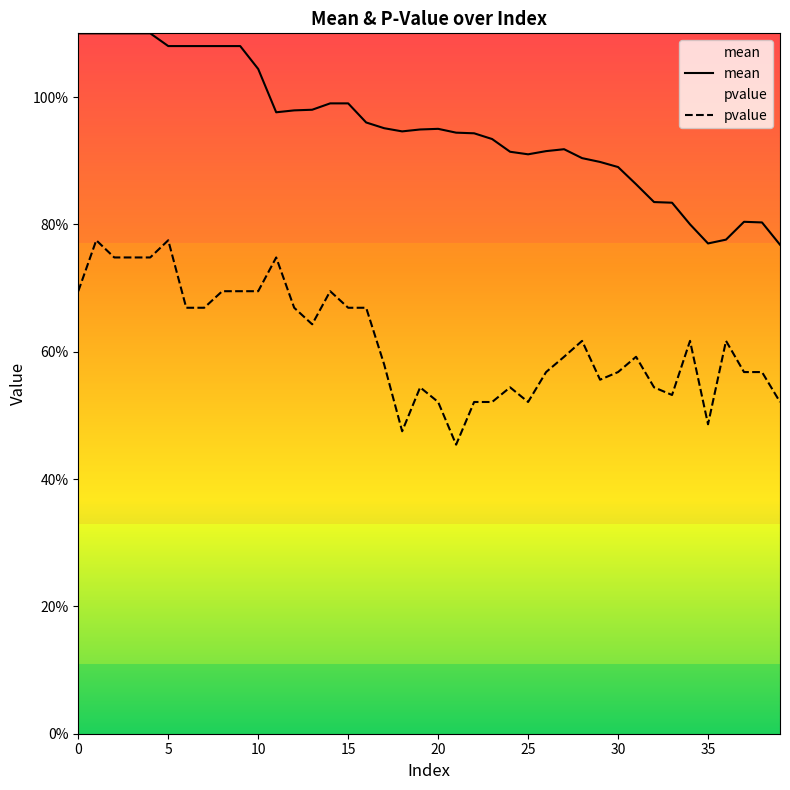

What is the difference between the second highest and minimum values in the mean series?

0.3